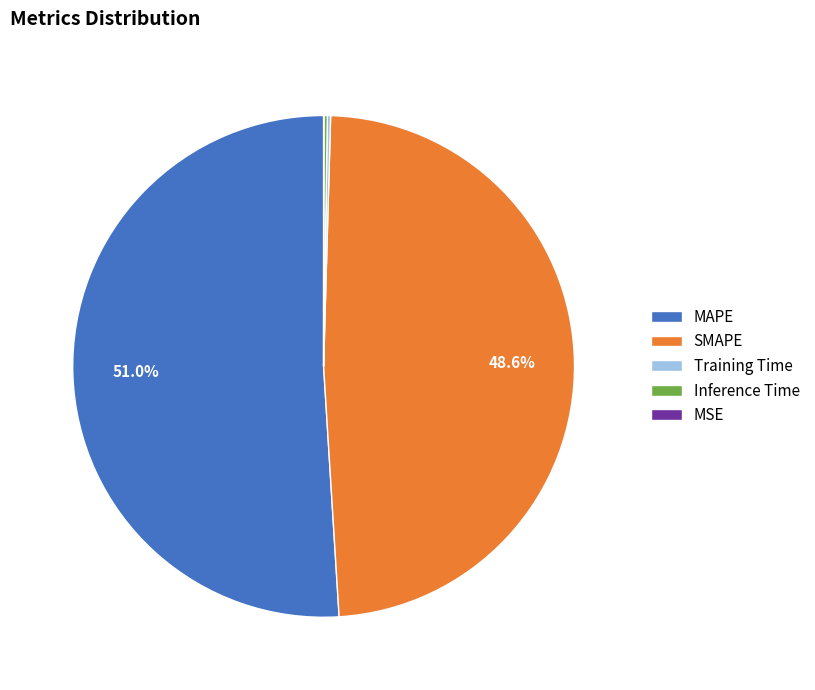

Which category accounts for the majority?

MAPE